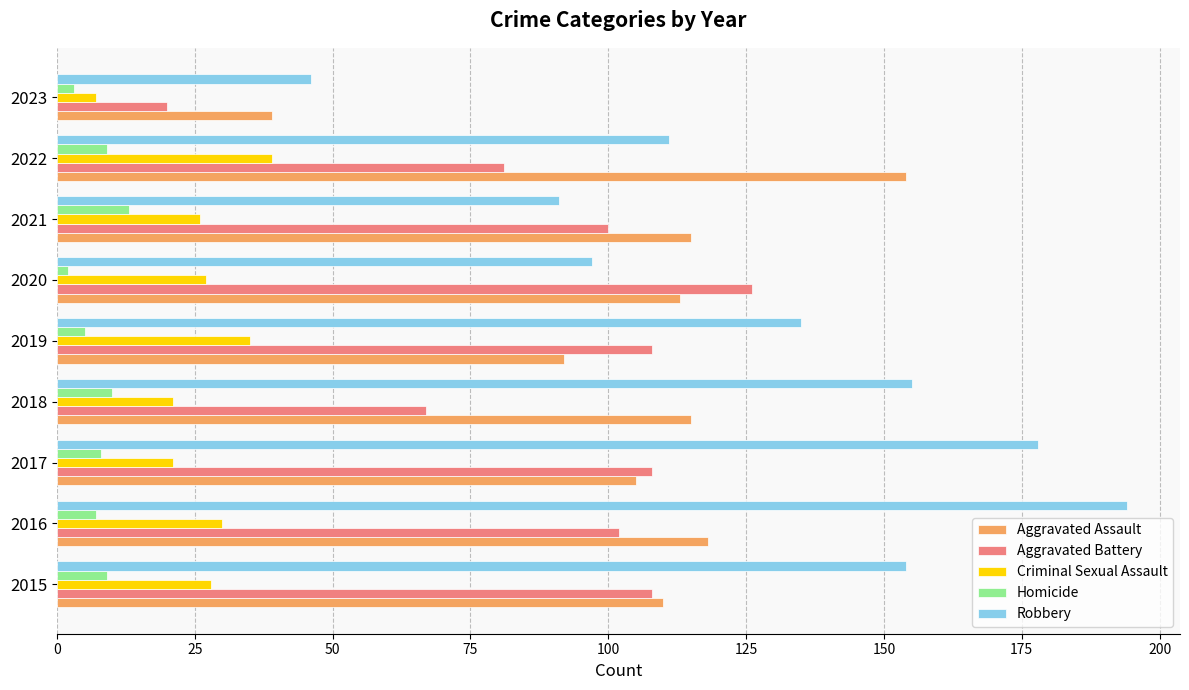

What is the total value across all series at 2021?

345